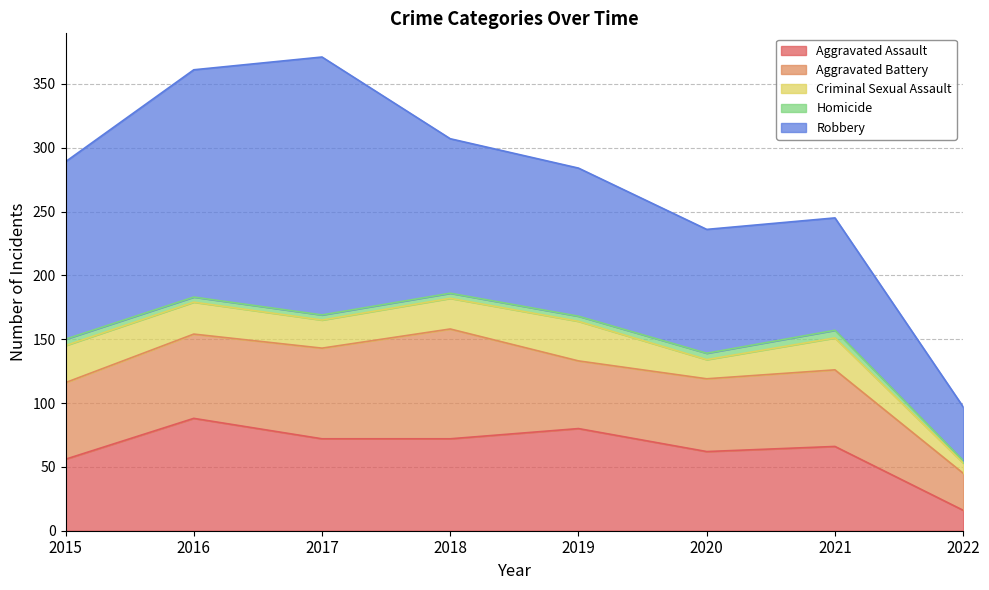

The Criminal Sexual Assault series shows 18 at 2019. True or false?

False